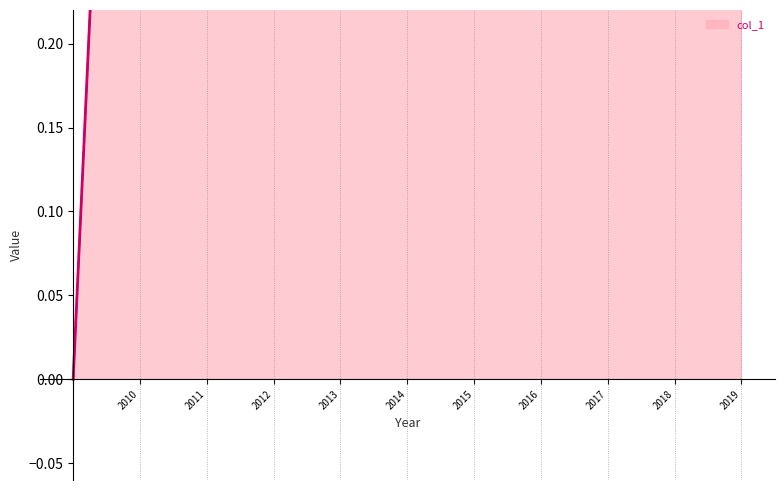

Reading left to right, what are all the values shown in this chart?

0.0	0.9	1.5	0.9	0.8	0.7	0.6	0.6	0.6	0.6	0.6